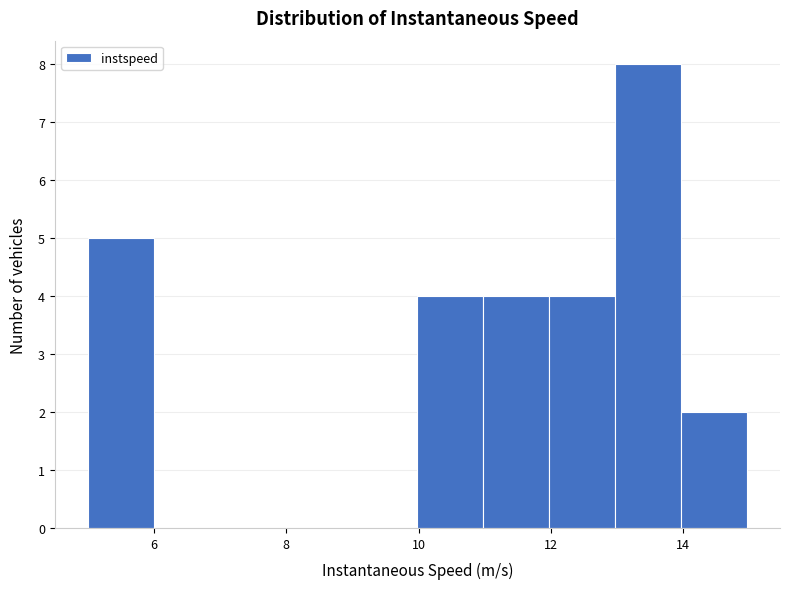

Over which range of the x-axis is the bar tallest?

13 to 14